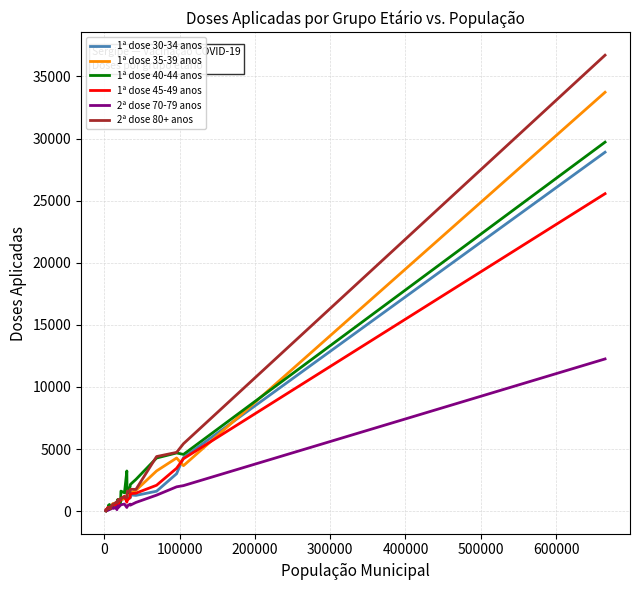

How many values in the 2ª dose 80+ anos series are below 748?

18